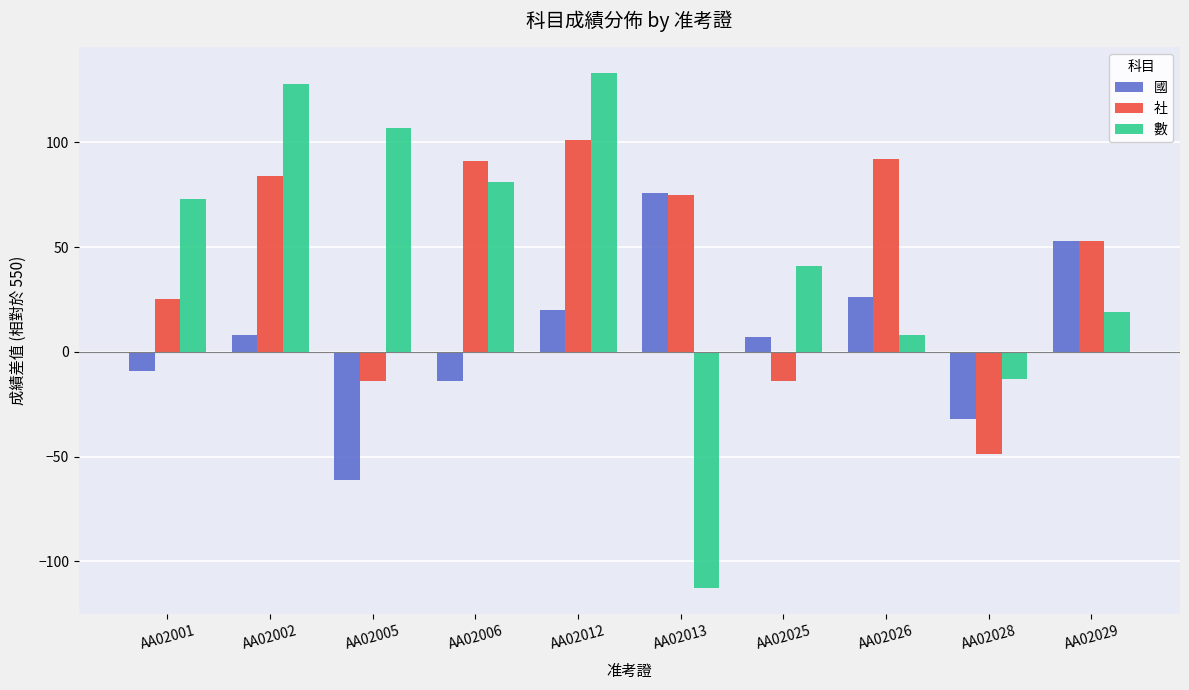

What is the minimum value shown in the chart?

-113